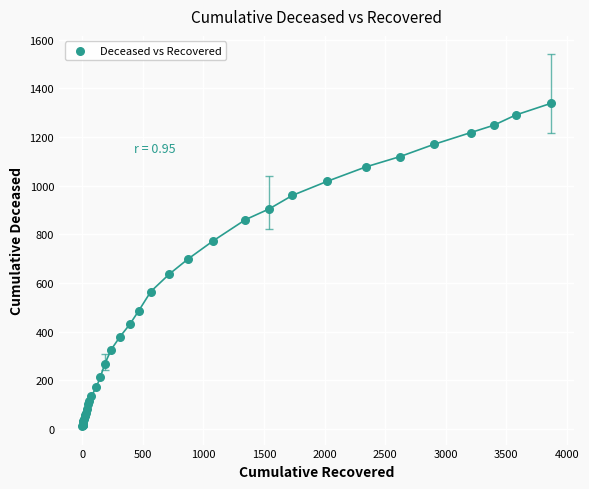

What Y value in the scatter plot is closest to 676?

699